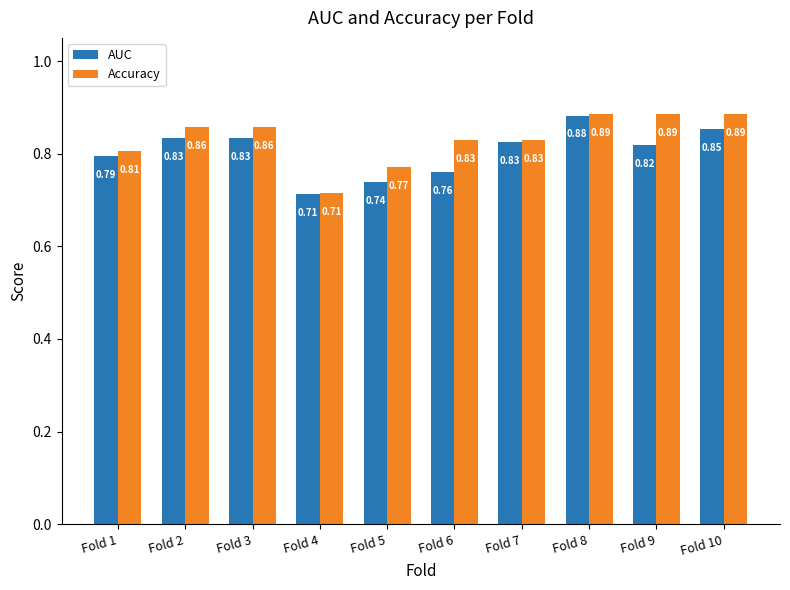

Are the bars horizontal?

No